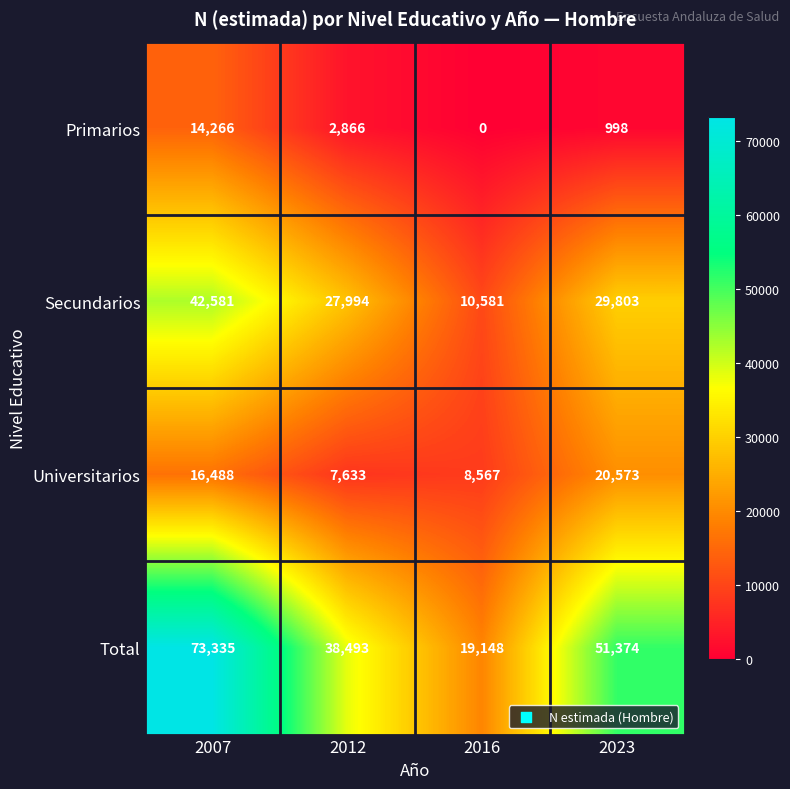

Rank the series by their average value, from highest to lowest.

Total, Secundarios, Universitarios, Primarios